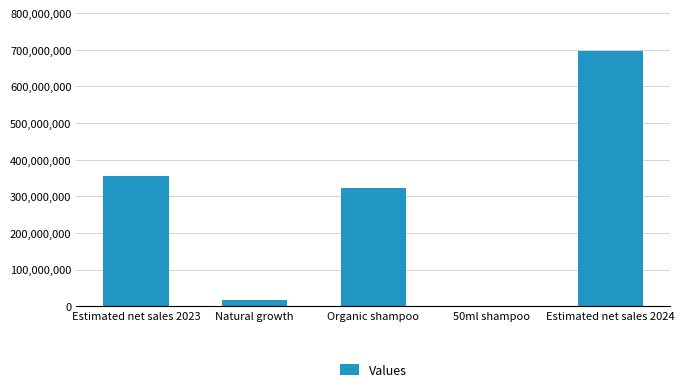

What is the ratio of the value at Estimated net sales 2023 to the value at 50ml shampoo?

1332.8